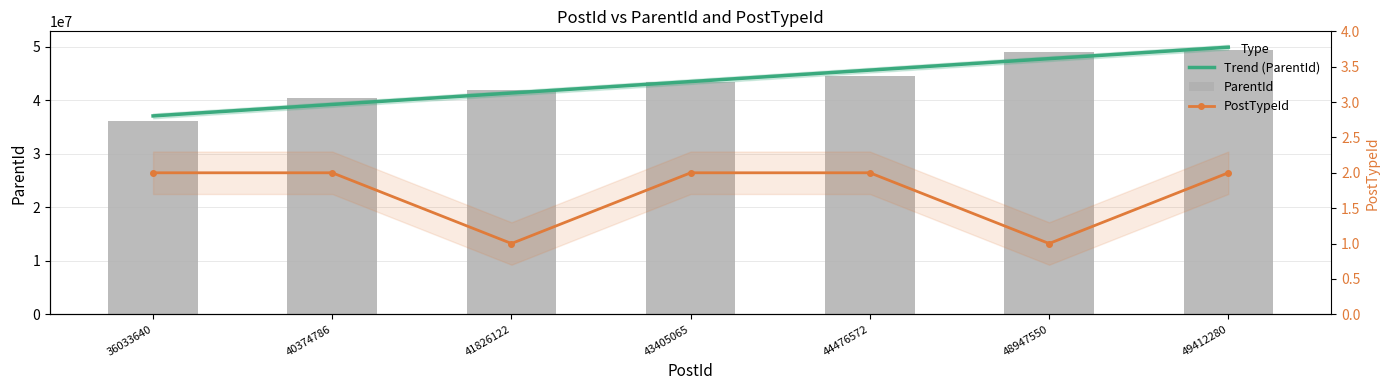

At which label is ParentId closest to 42721441?

43405065